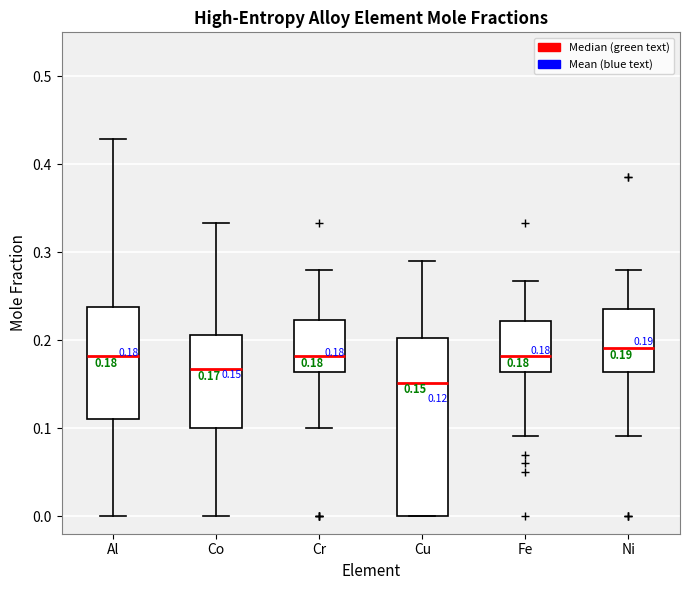

Which box's median line is the lowest?

Cu